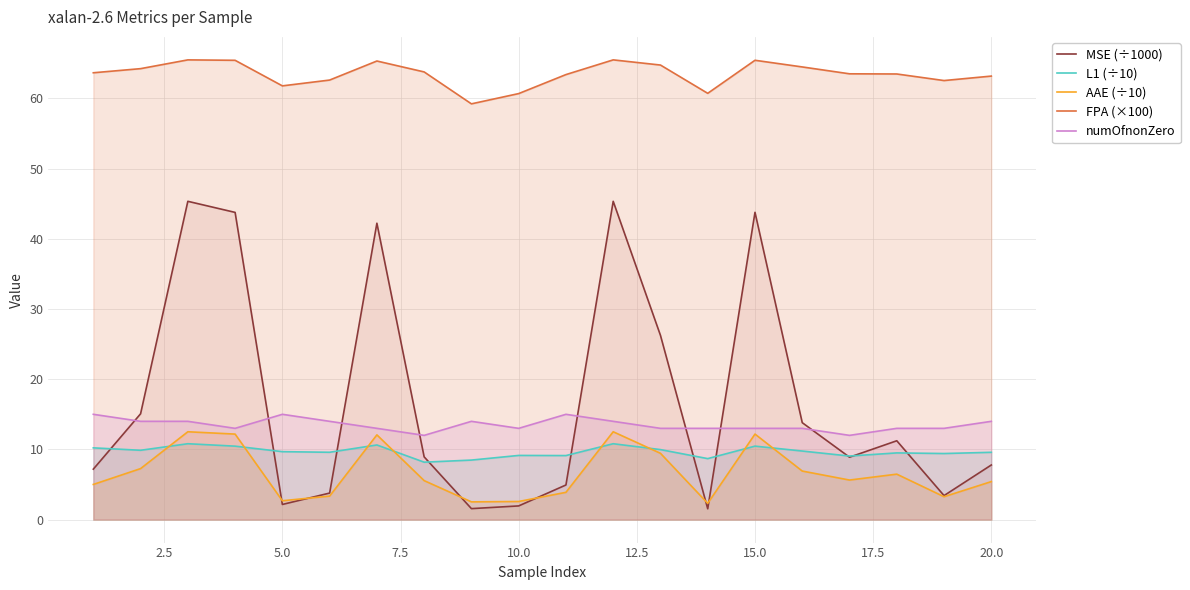

How many times do L1 (÷10) and AAE (÷10) cross each other?

8